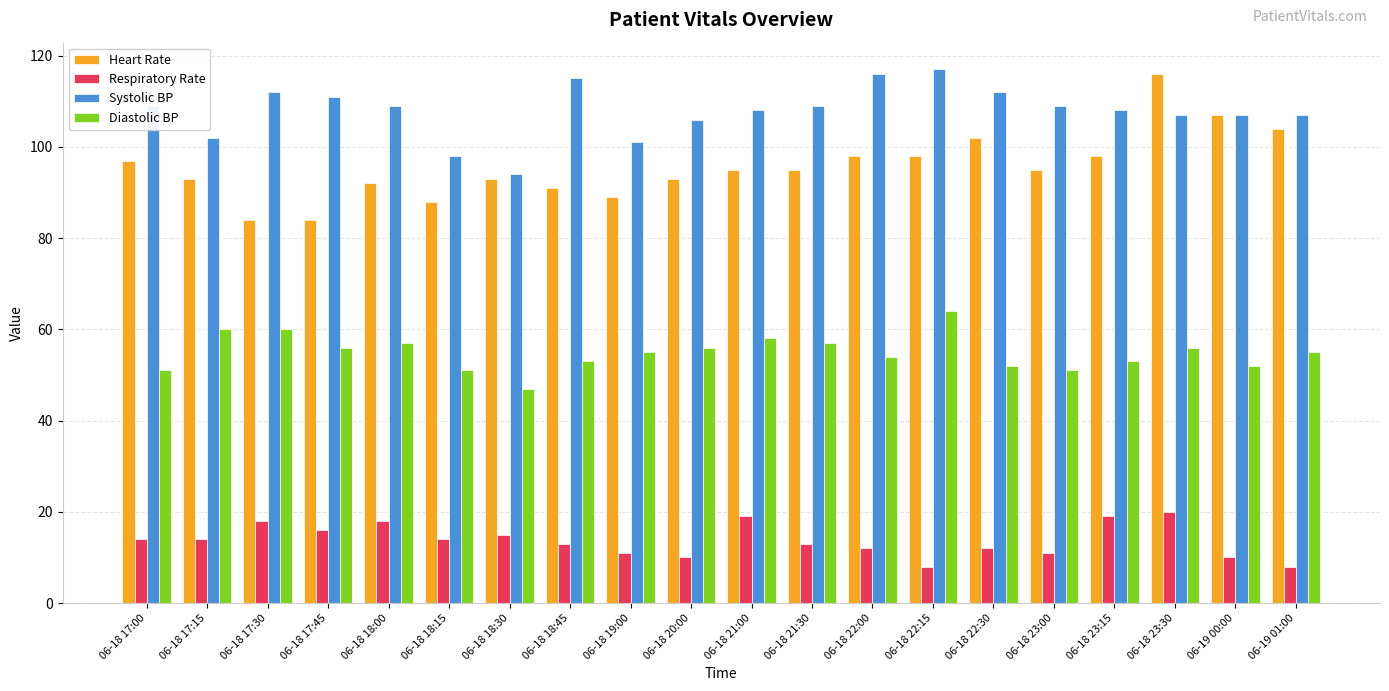

The value of Diastolic BP at 06-18 18:15 is 51. True or false?

True